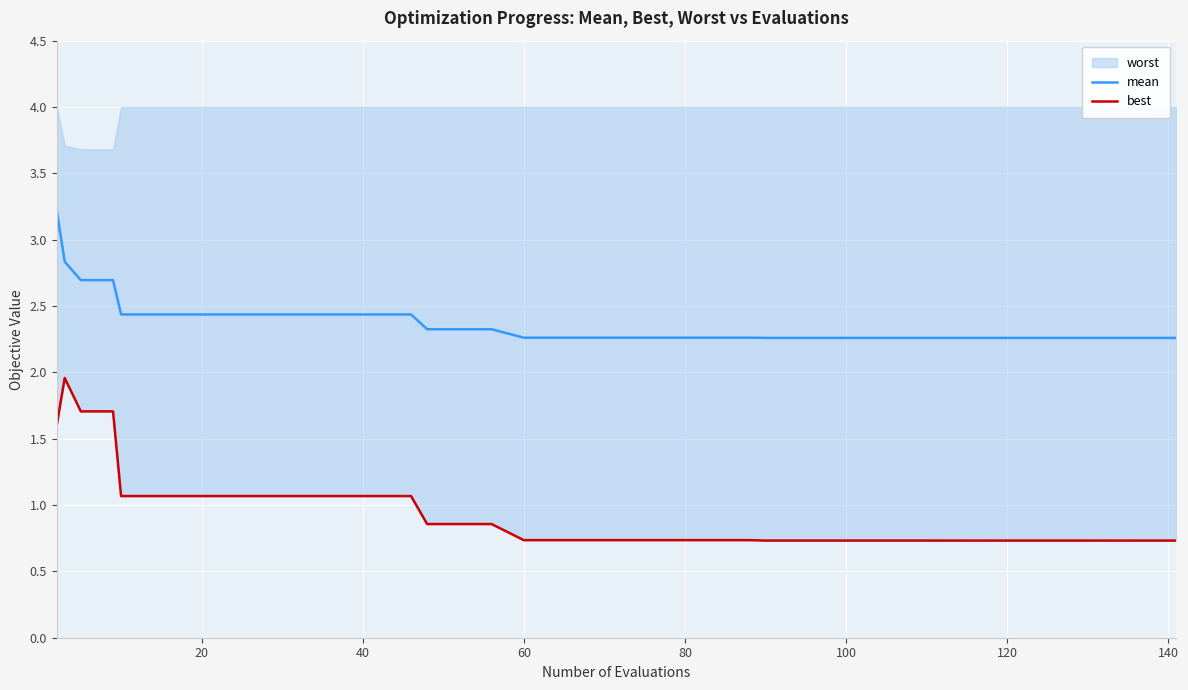

Is this an area chart (filled region under the line)?

No